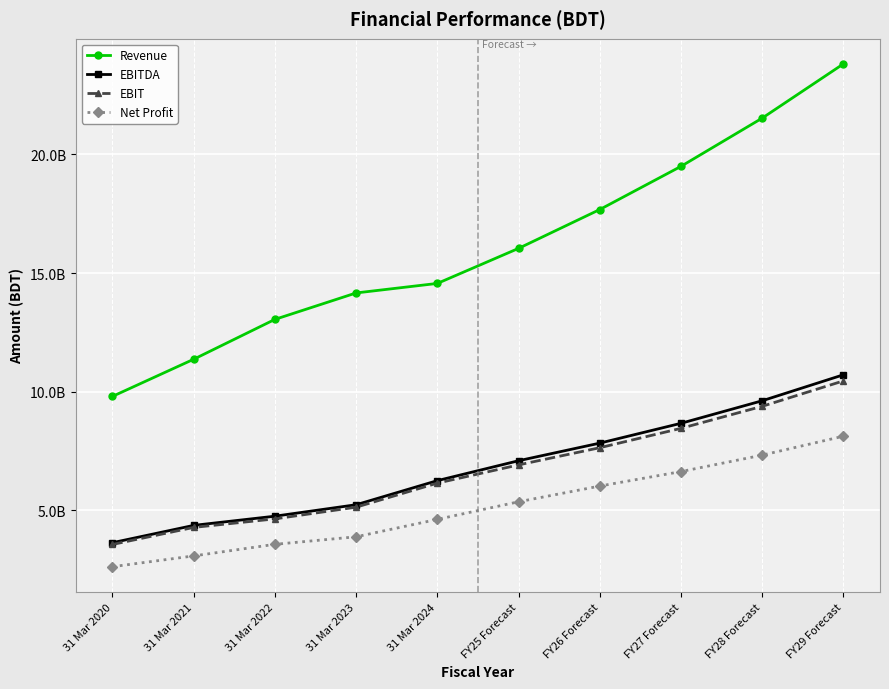

Reading left to right, extract all data points from this chart.

Revenue: 31 Mar 2020=9805692362.0	31 Mar 2021=11369912061.0	31 Mar 2022=13049275250.0	31 Mar 2023=14163165205.0	31 Mar 2024=14564542623.0	FY25 Forecast=16041176781.8	FY26 Forecast=17677582294.4	FY27 Forecast=19497001058.9	FY28 Forecast=21529358020.8	FY29 Forecast=23814544792.6
EBITDA: 31 Mar 2020=3641416945.0	31 Mar 2021=4370259061.0	31 Mar 2022=4757708333.0	31 Mar 2023=5240177284.0	31 Mar 2024=6256100220.0	FY25 Forecast=7094280158.5	FY26 Forecast=7835996008.8	FY27 Forecast=8671256144.7	FY28 Forecast=9621038615.2	FY29 Forecast=10715393446.4
EBIT: 31 Mar 2020=3566842722.0	31 Mar 2021=4284691948.0	31 Mar 2022=4644343824.0	31 Mar 2023=5137879525.0	31 Mar 2024=6150814725.0	FY25 Forecast=6918537546.3	FY26 Forecast=7642679135.3	FY27 Forecast=8458607583.9	FY28 Forecast=9387125198.3	FY29 Forecast=10458088687.9
Net Profit: 31 Mar 2020=2629968493.0	31 Mar 2021=3083892165.0	31 Mar 2022=3572484914.0	31 Mar 2023=3889758334.0	31 Mar 2024=4623751878.0	FY25 Forecast=5364781969.1	FY26 Forecast=6027058189.2	FY27 Forecast=6637065577.1	FY28 Forecast=7329936646.6	FY29 Forecast=8127574099.8